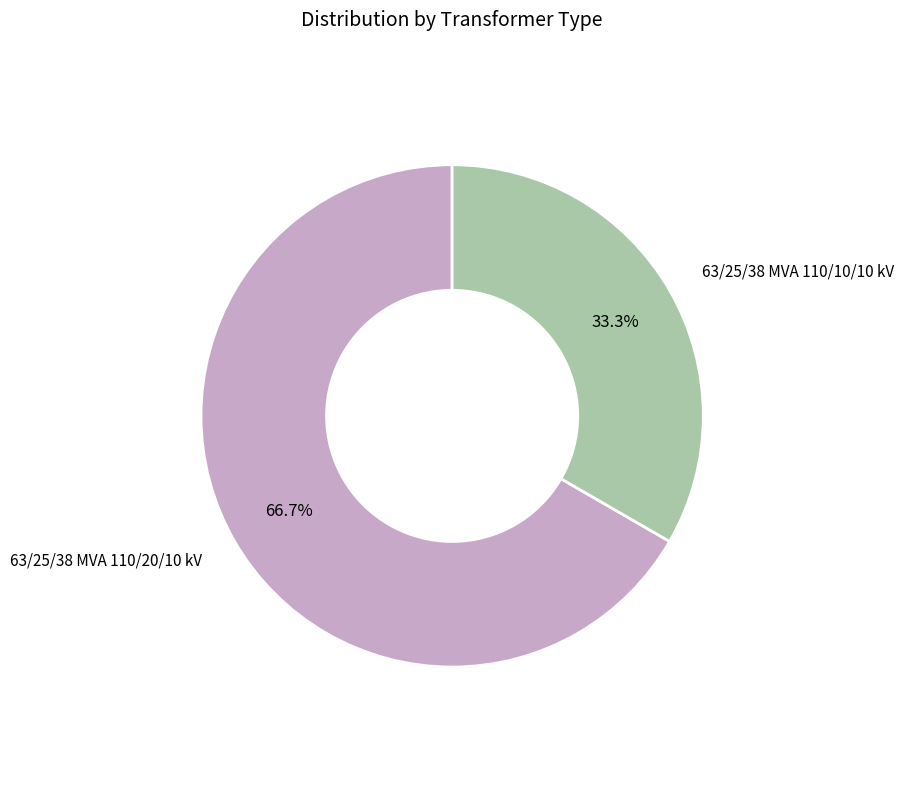

Is there any slice that represents more than half of the pie?

Yes